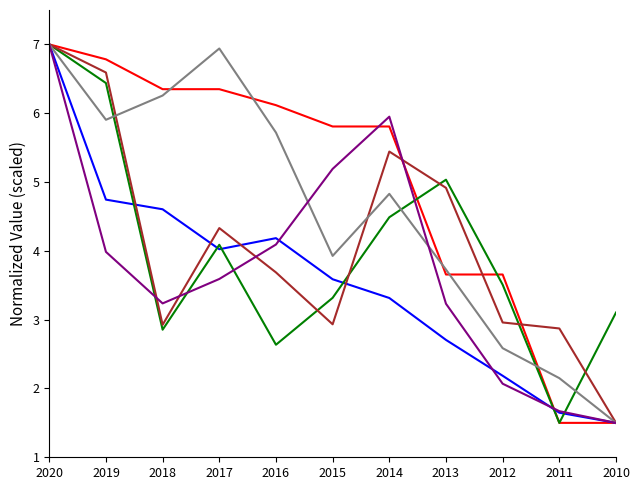

Does the chart have visible grid lines?

No